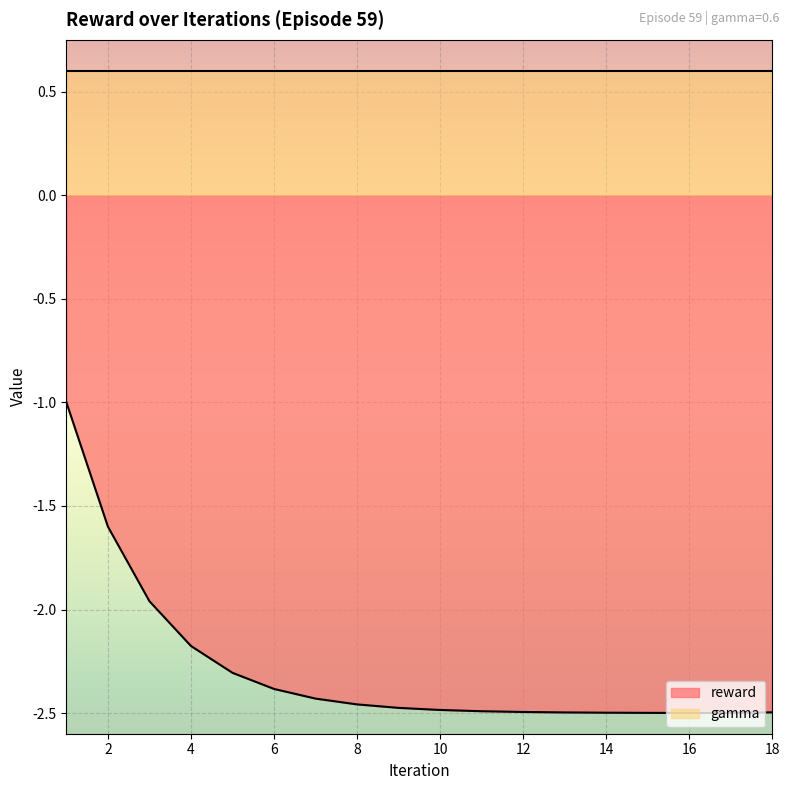

At which label does the data first exceed -2?

1.0